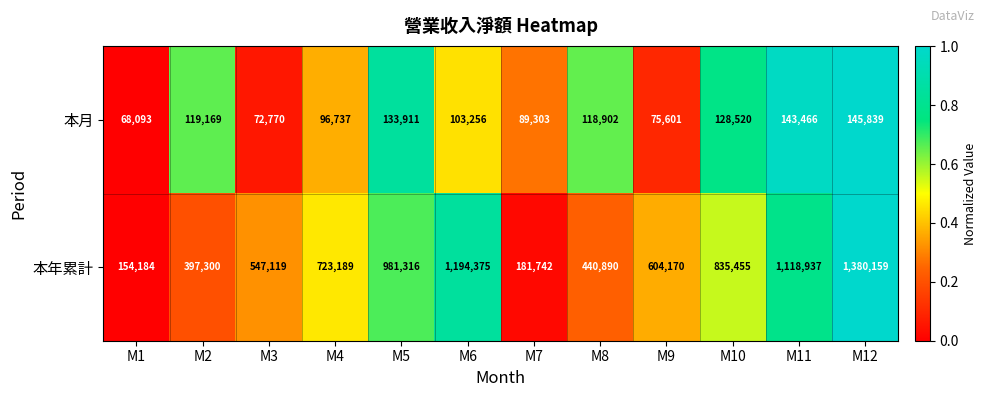

What is the approximate value of 本月 at M4, to the nearest 50?

96750